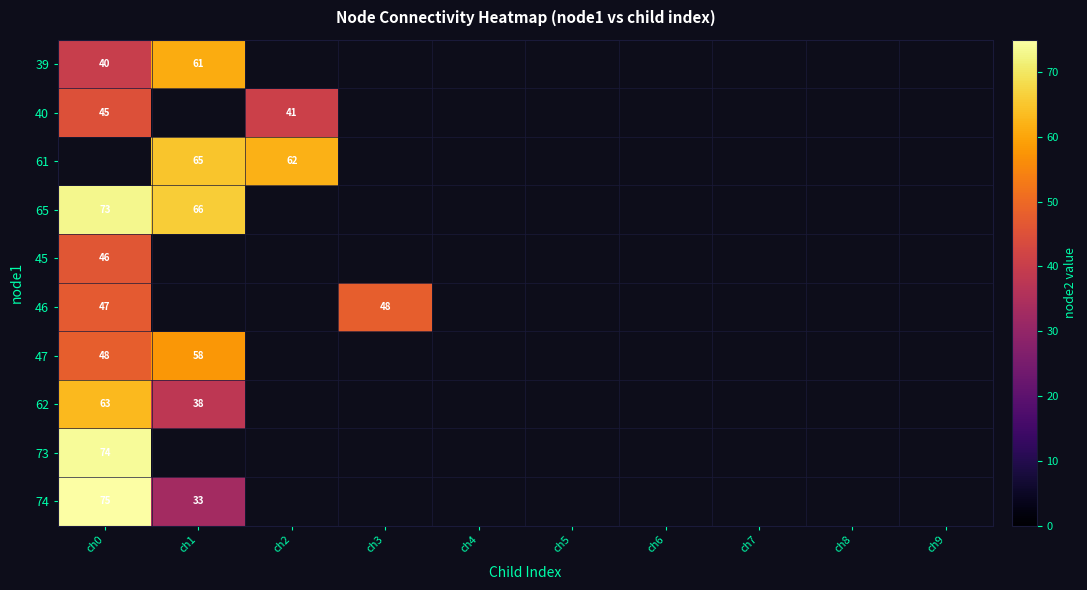

The 47 series shows 48 at ch0. True or false?

True